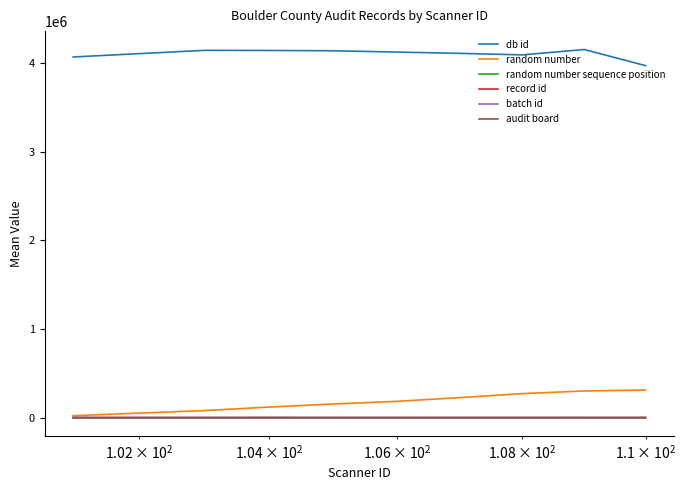

True or false: batch id and db id intersect in this chart.

False